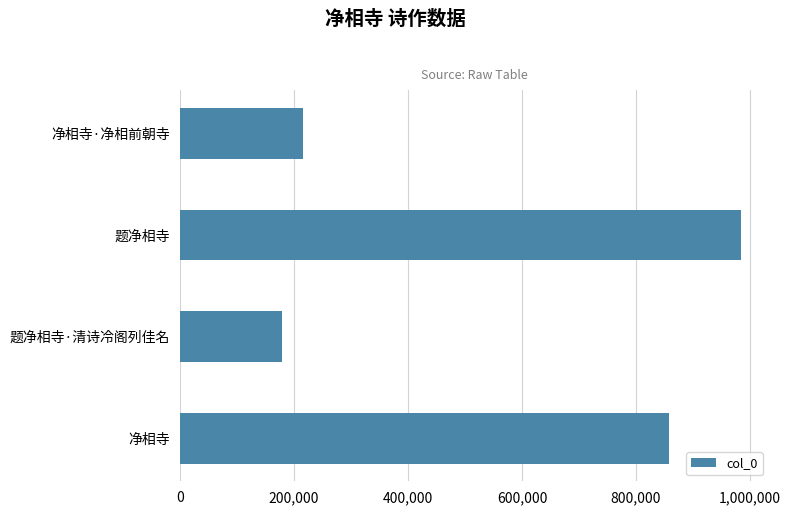

Rank the categories by value from highest to lowest.

题净相寺, 净相寺, 净相寺·净相前朝寺, 题净相寺·清诗冷阁列佳名